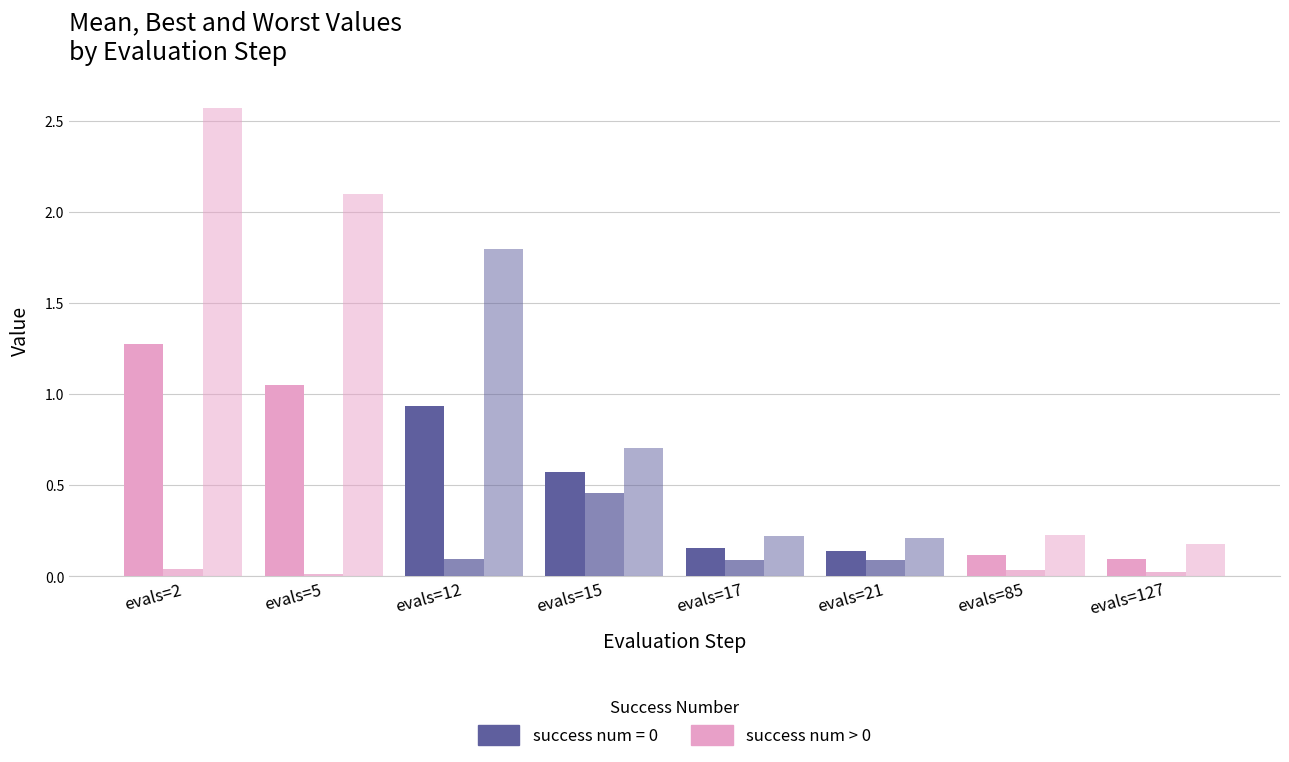

How many bars are there in total?

24